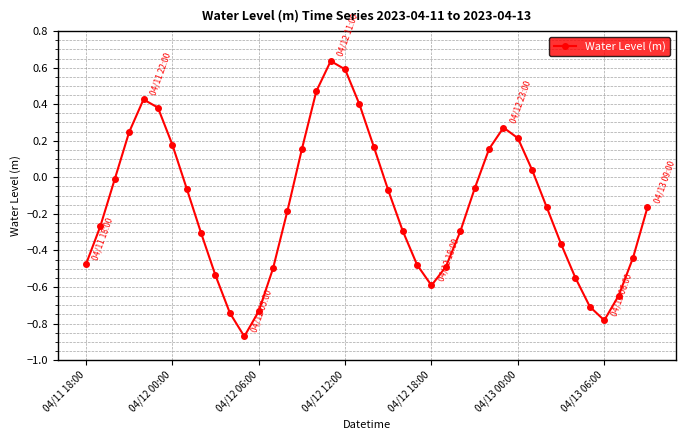

What is the difference between the second highest and second lowest values?

1.4